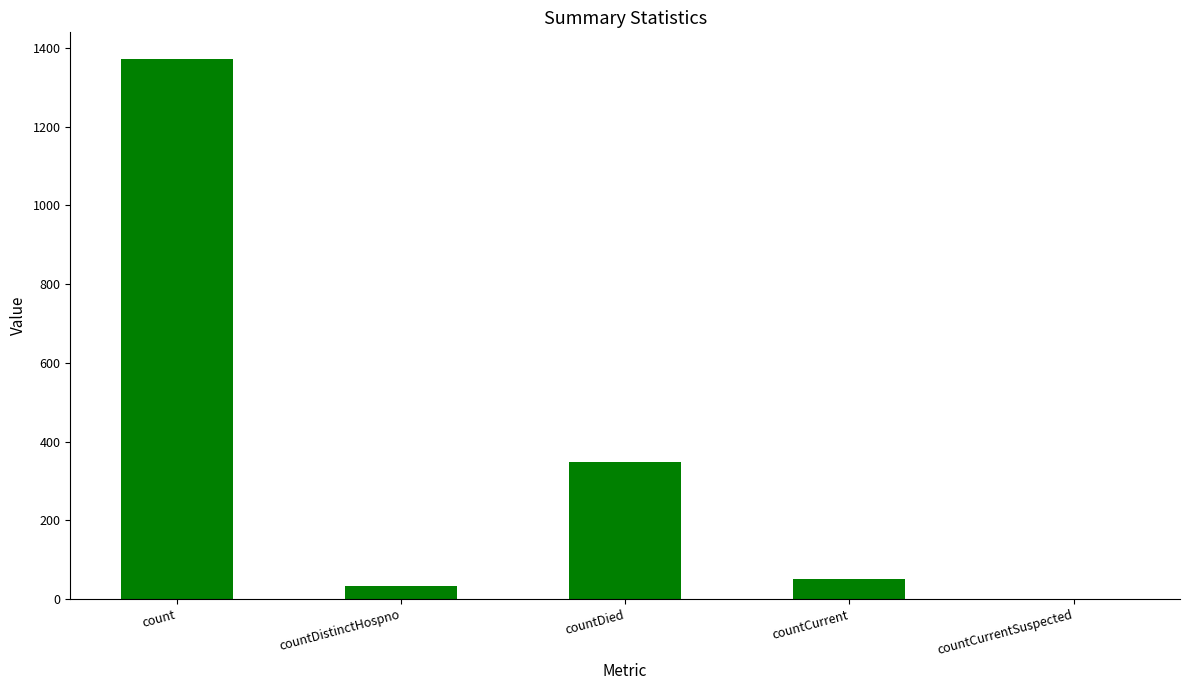

What is the maximum value shown in the chart?

1371